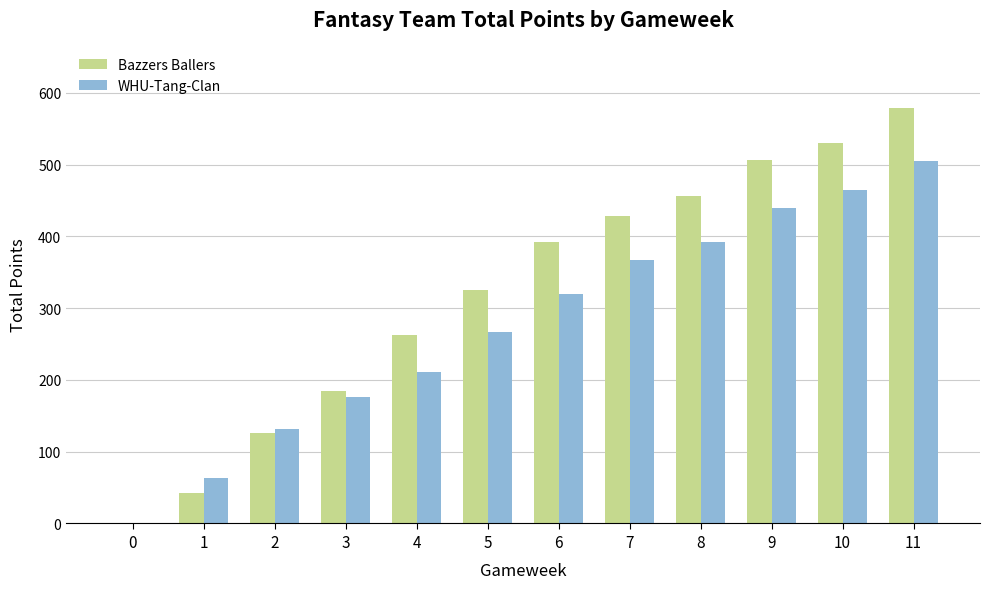

What is the sum of all Bazzers Ballers values?

3831